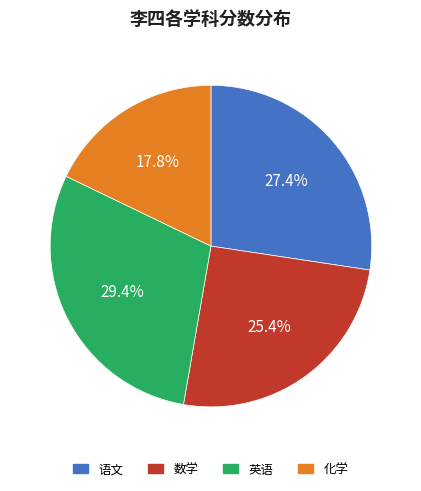

To the nearest percent, what percentage of the pie is 数学?

25%